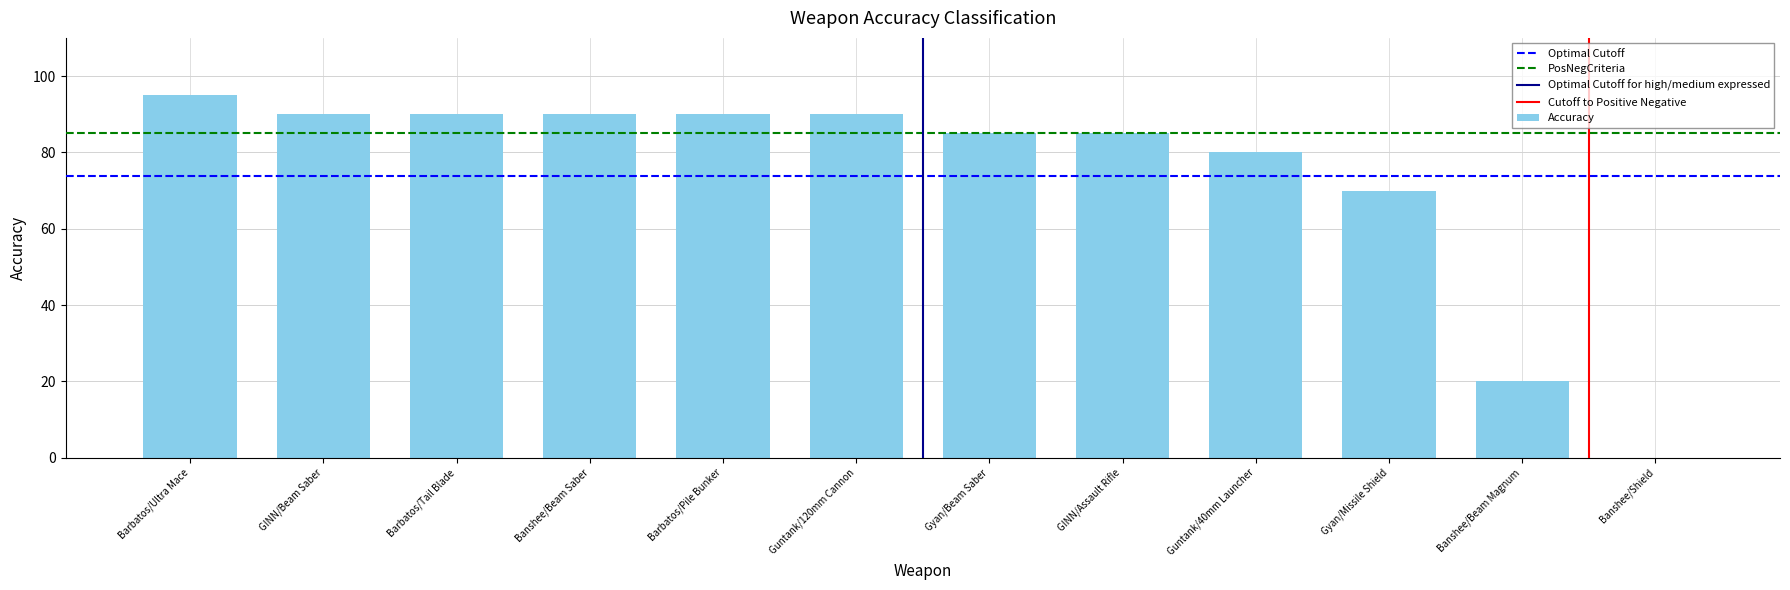

How many data points does each series have?

12